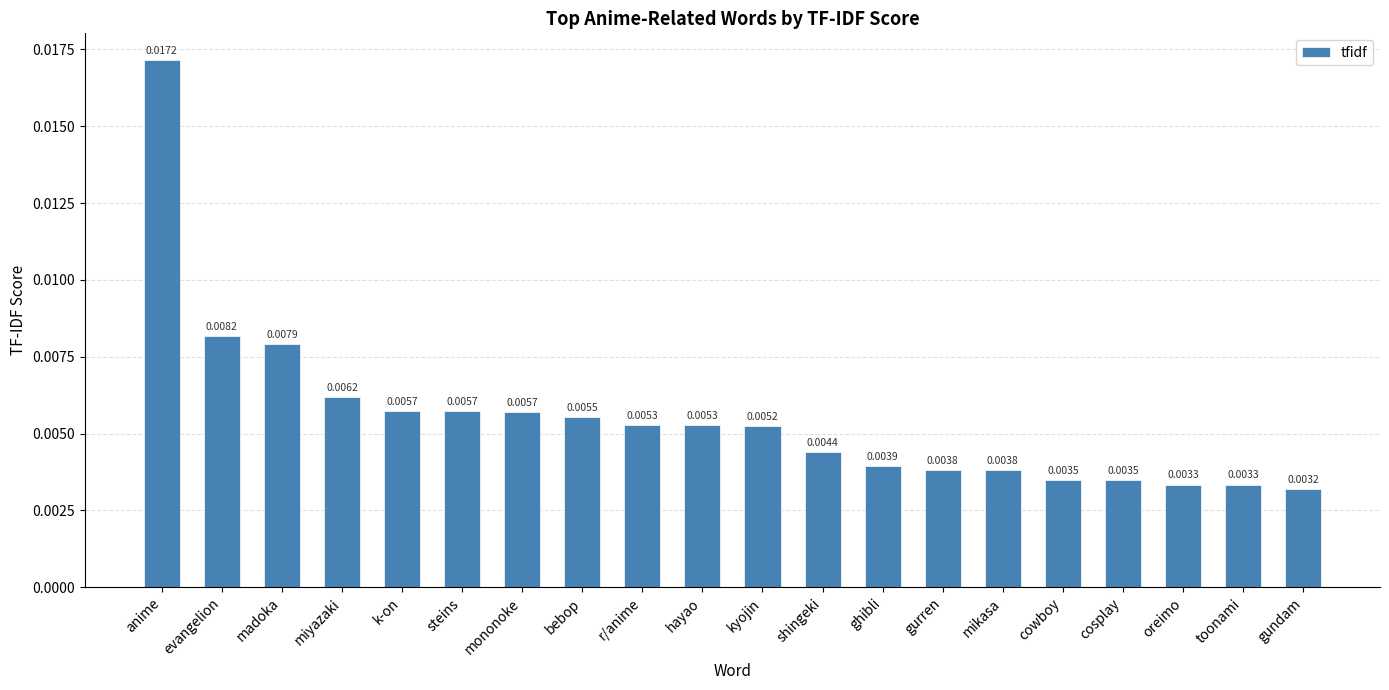

Which label corresponds to the smallest value in the chart?

gundam